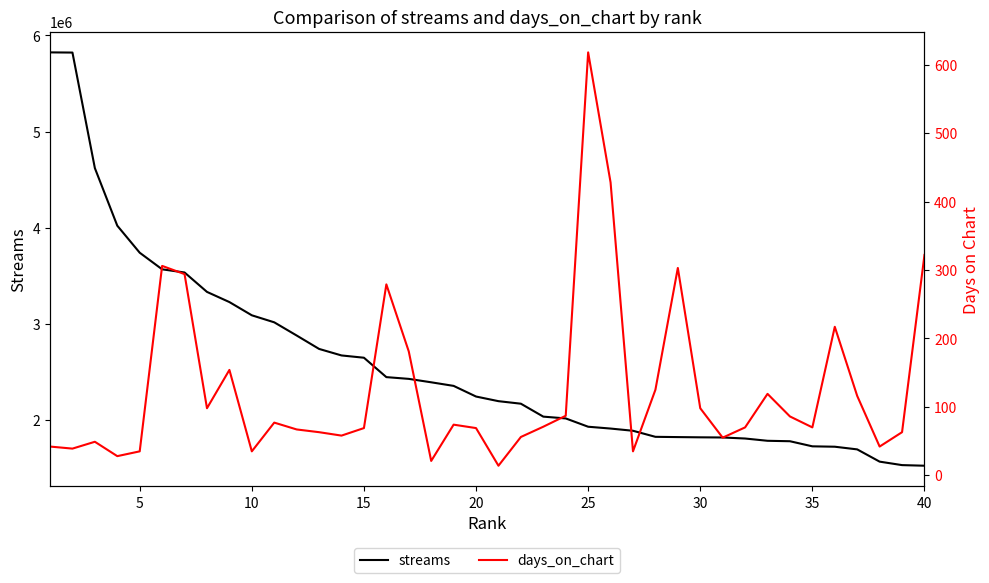

What is the average value of the streams series?

2581626